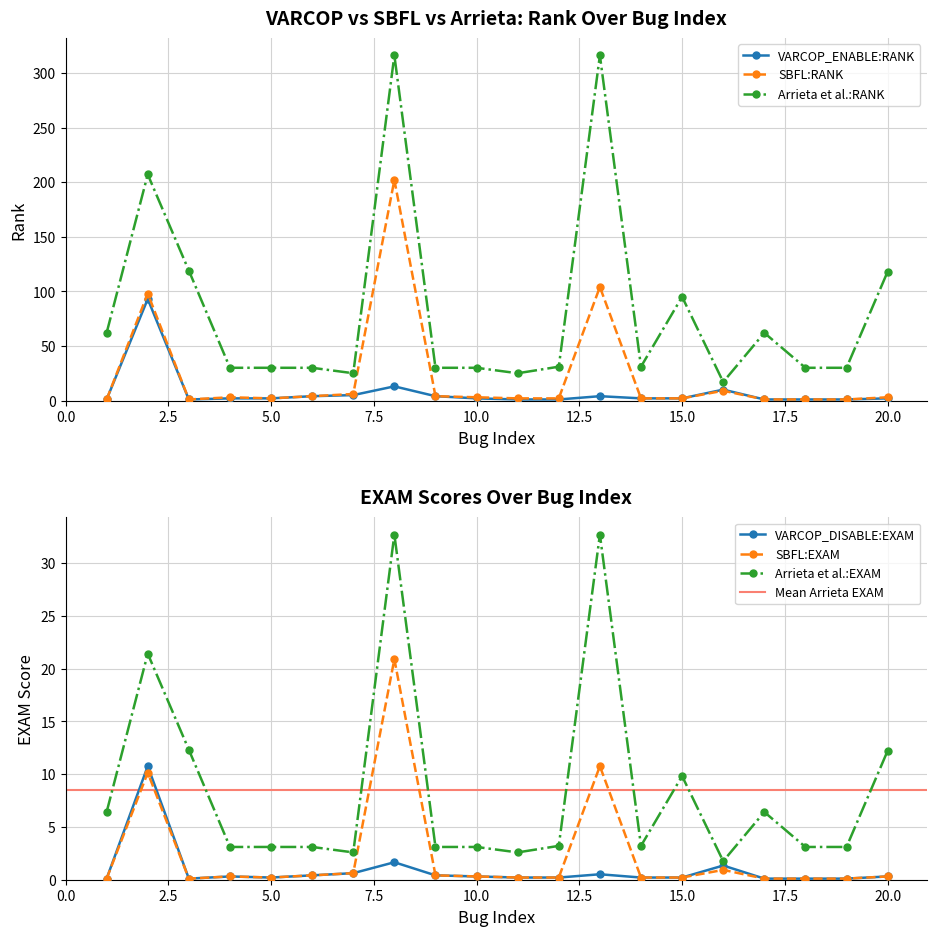

Is it true that Arrieta et al.:RANK equals 95 at 15.0?

True